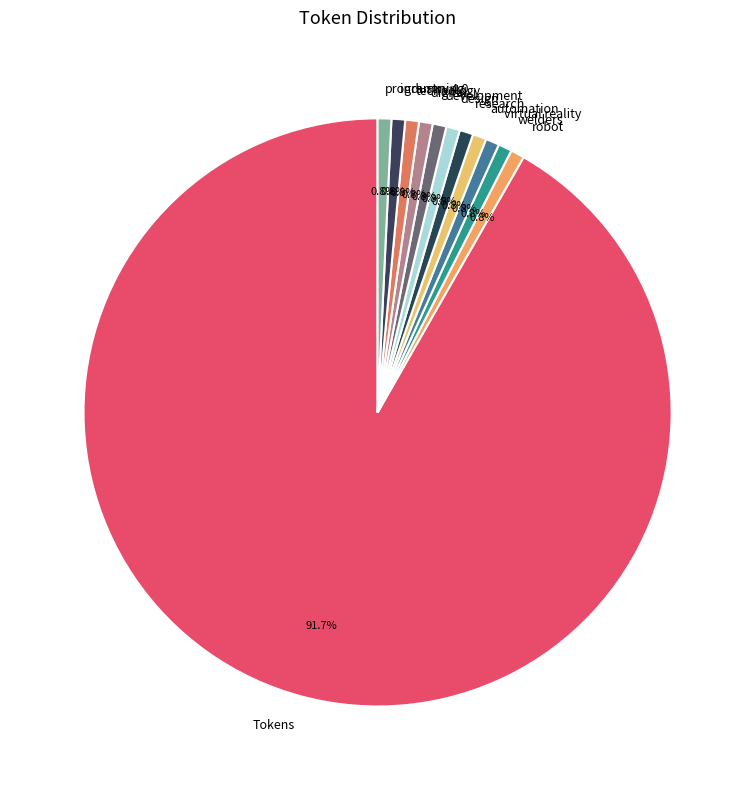

Which slice represents more than half of the pie?

Tokens